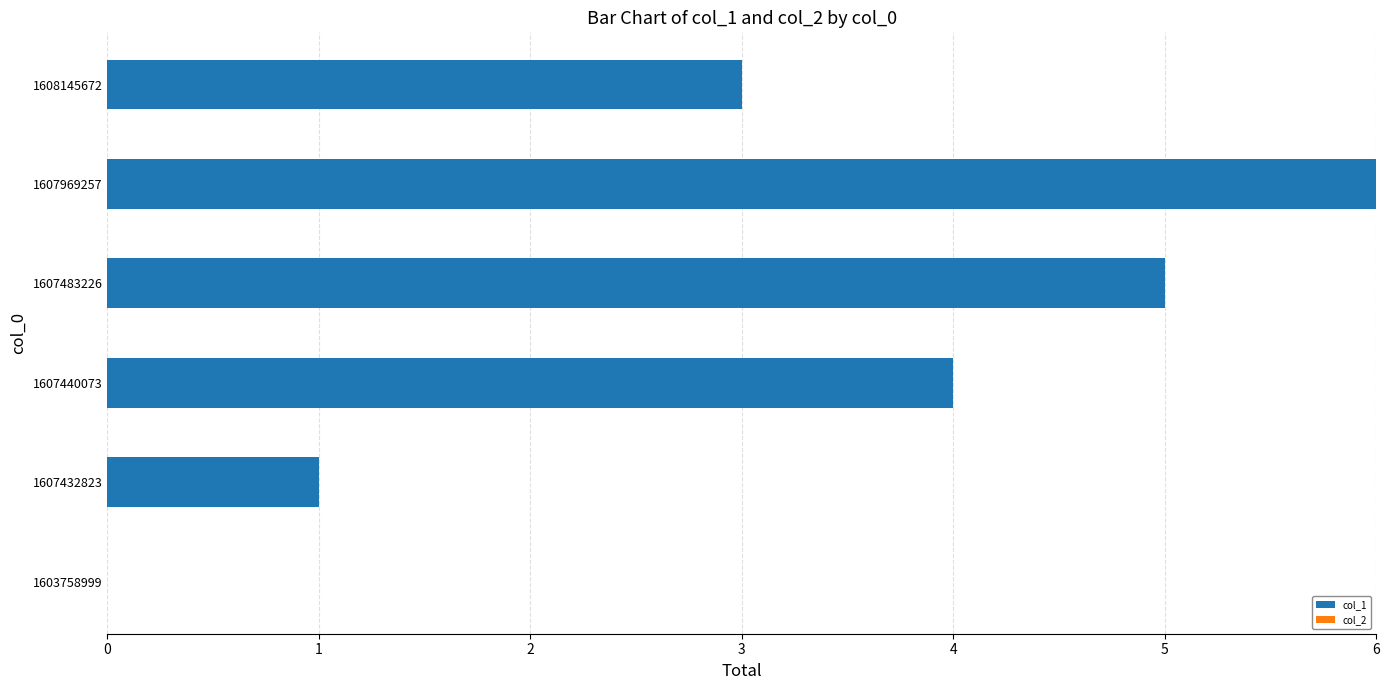

Which category has the highest value across all series?

1607969257